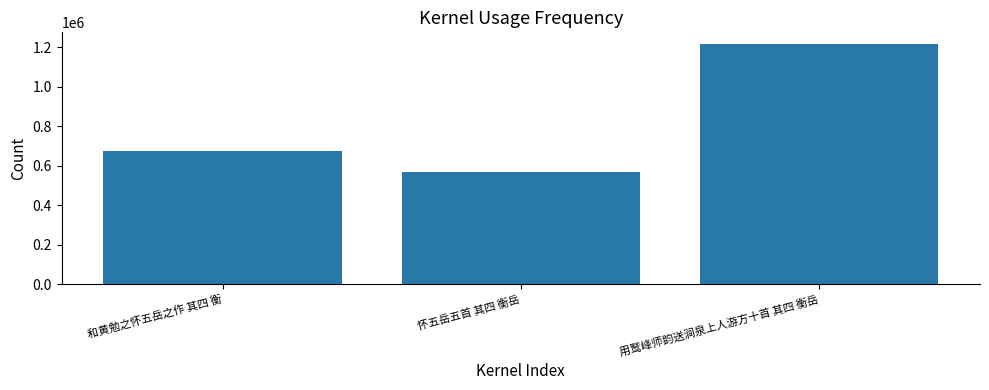

Reading left to right, transcribe all the data shown in this chart.

和黄勉之怀五岳之作 其四 衡=676691	怀五岳五首 其四 衡岳=566067	用鹫峰师韵送涧泉上人游方十首 其四 衡岳=1215693